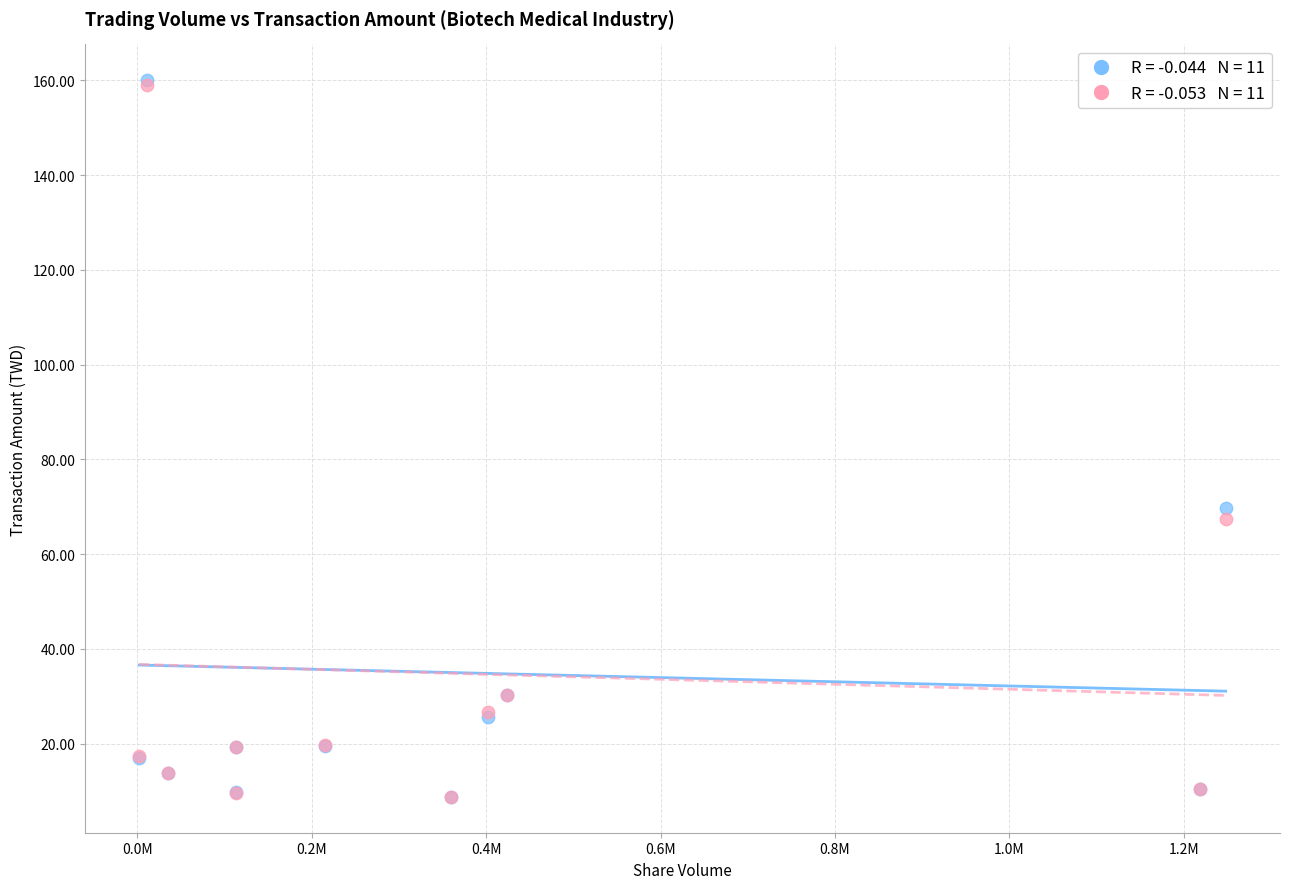

Across all series, what Y value is closest to 84?

69.7